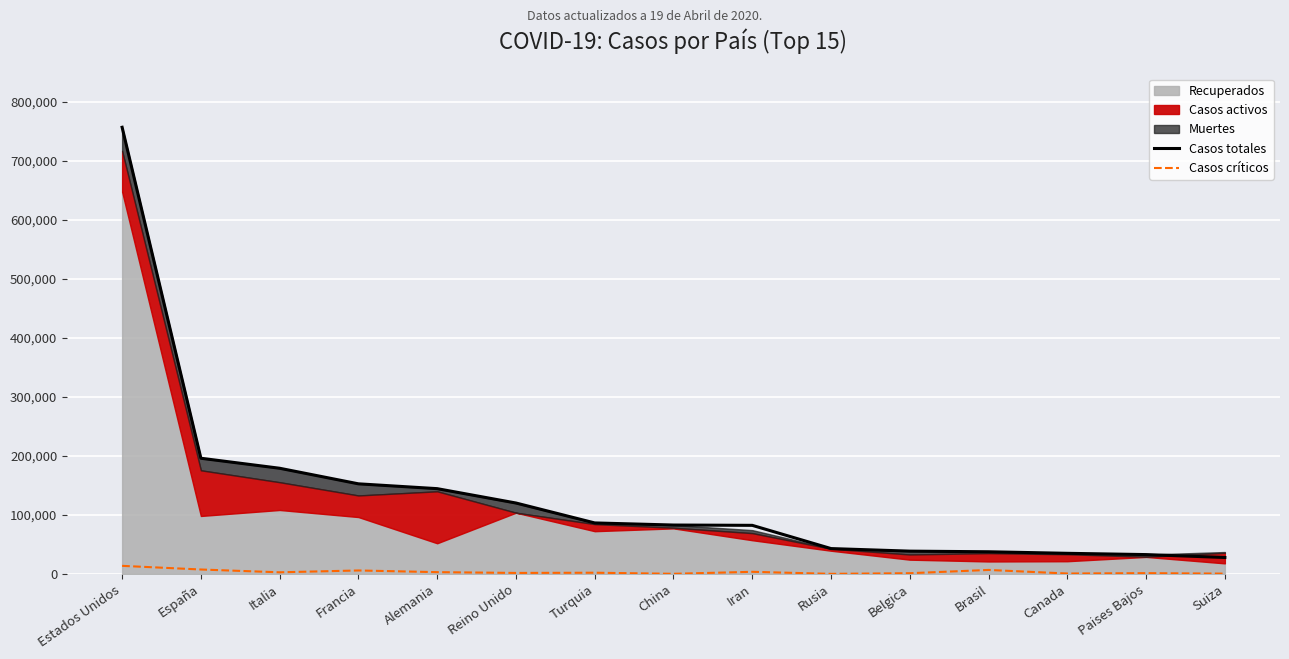

What is the minimum value for Casos totales?

27740